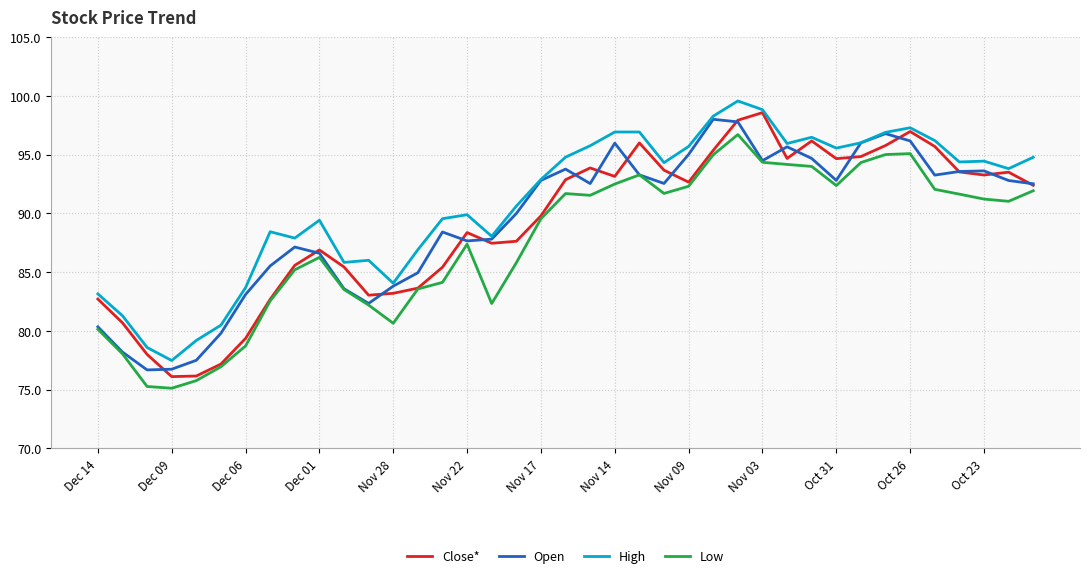

True or false: High and Low cross at least once.

False